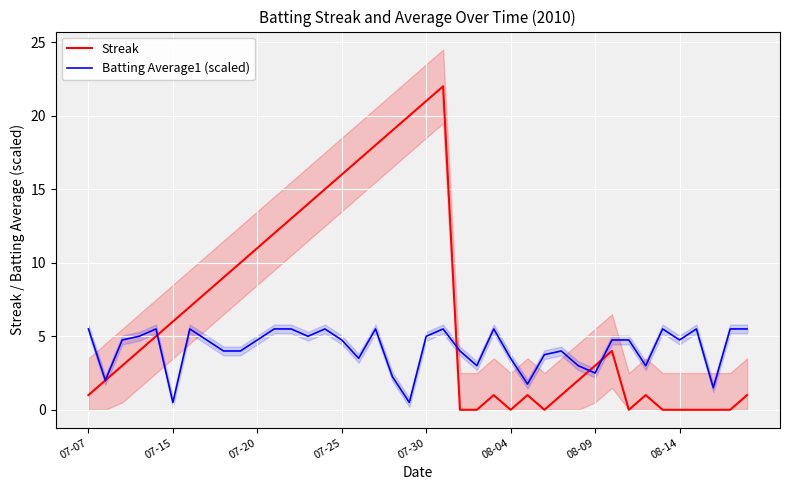

What position from the left is 08-04?

26